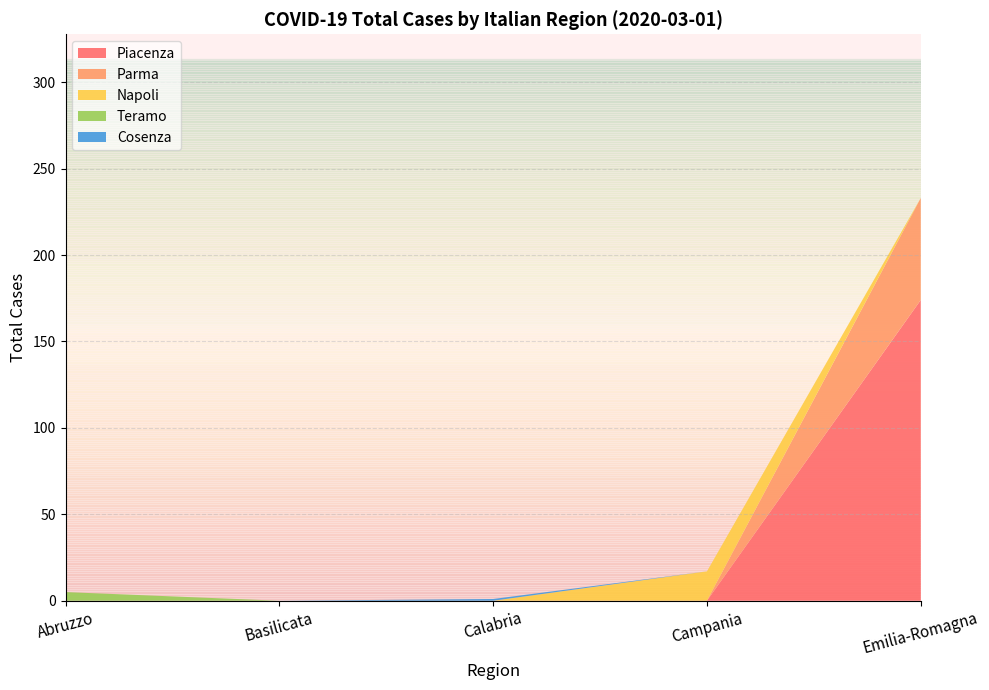

The Piacenza series shows -111 at Basilicata. True or false?

False